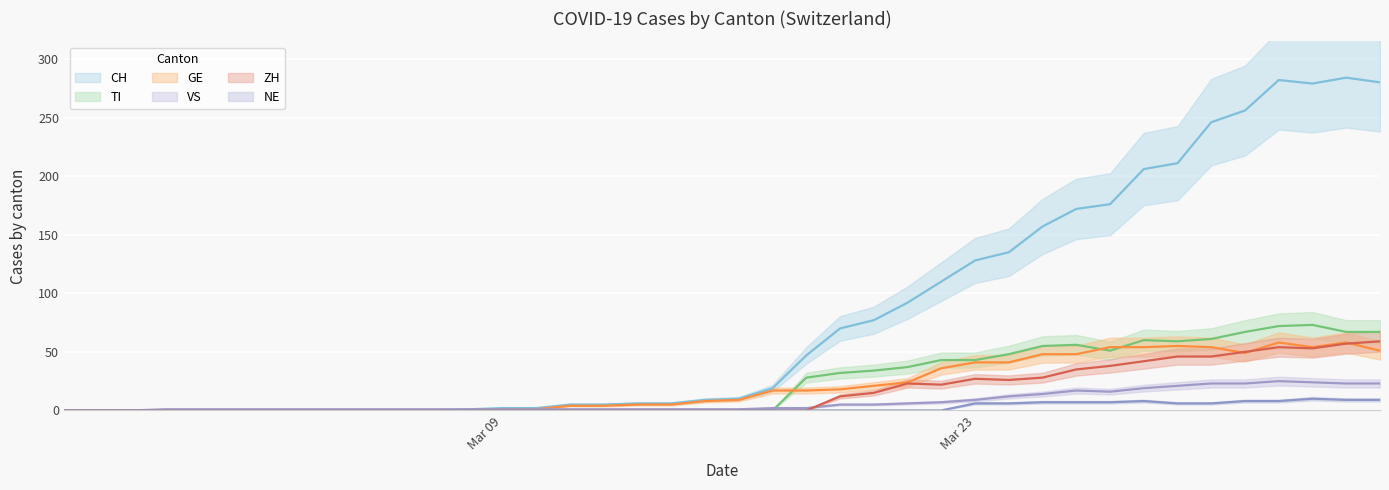

Rank the series by their maximum value, from lowest to highest.

NE, VS, GE, ZH, TI, CH